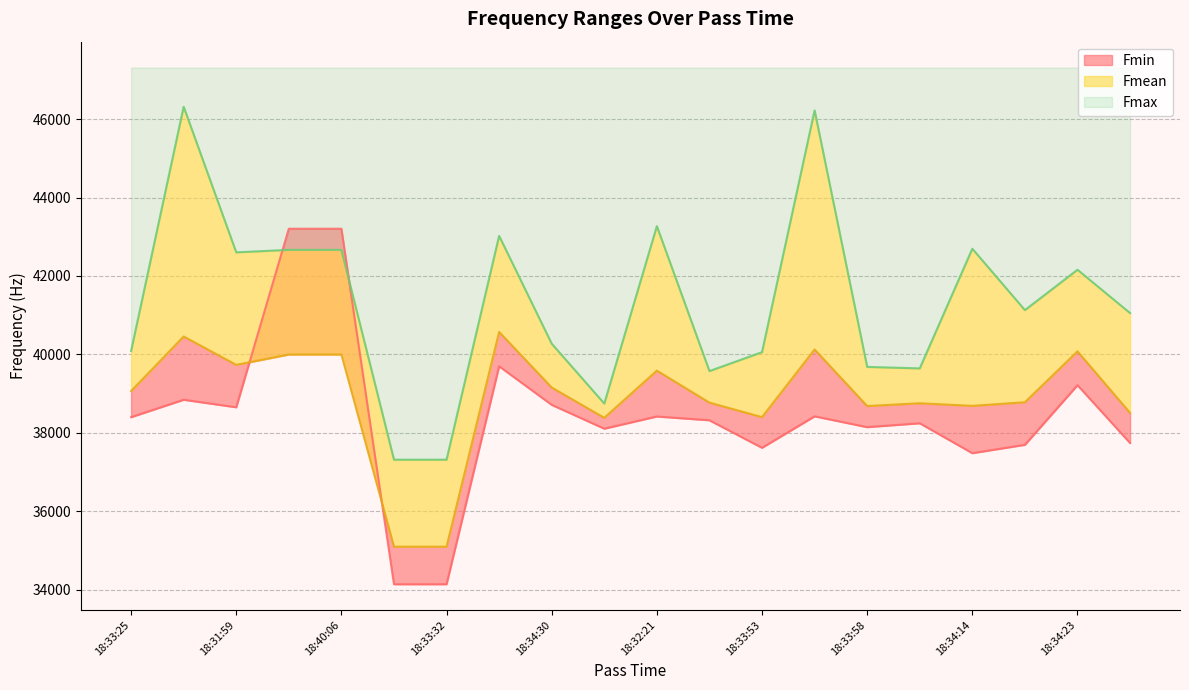

What is the difference between the Fmax values at 18:31:59 and 18:33:58?

2919.9